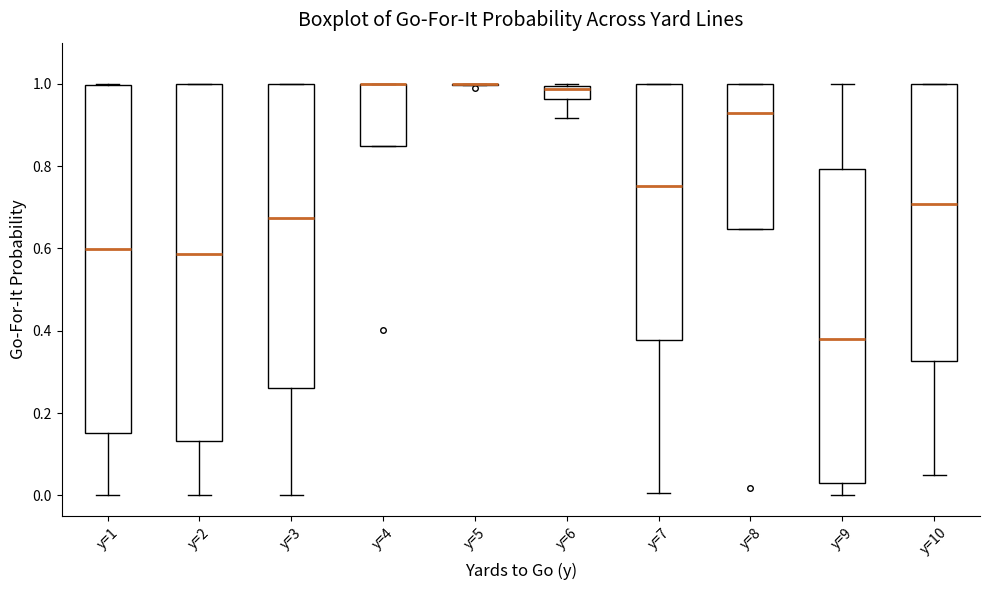

Where does the lower whisker of the box for y=7 end on the y-axis? The values are not printed on the chart, so give them approximately, as read against the axis.

0.00